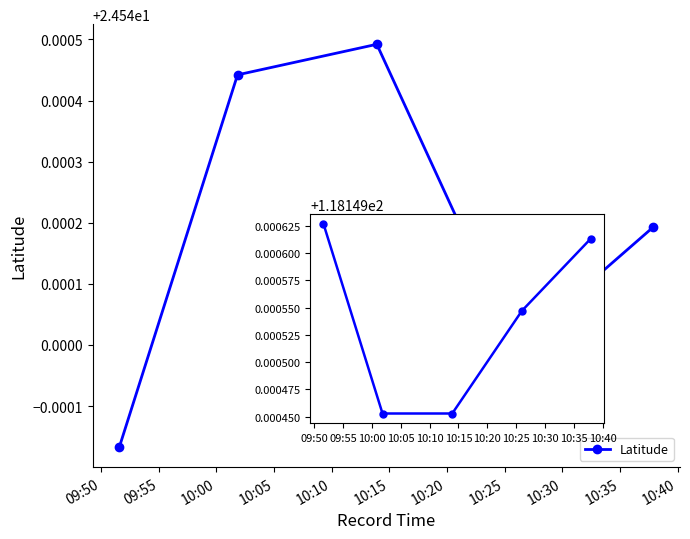

Is this an area chart (filled region under the line)?

No